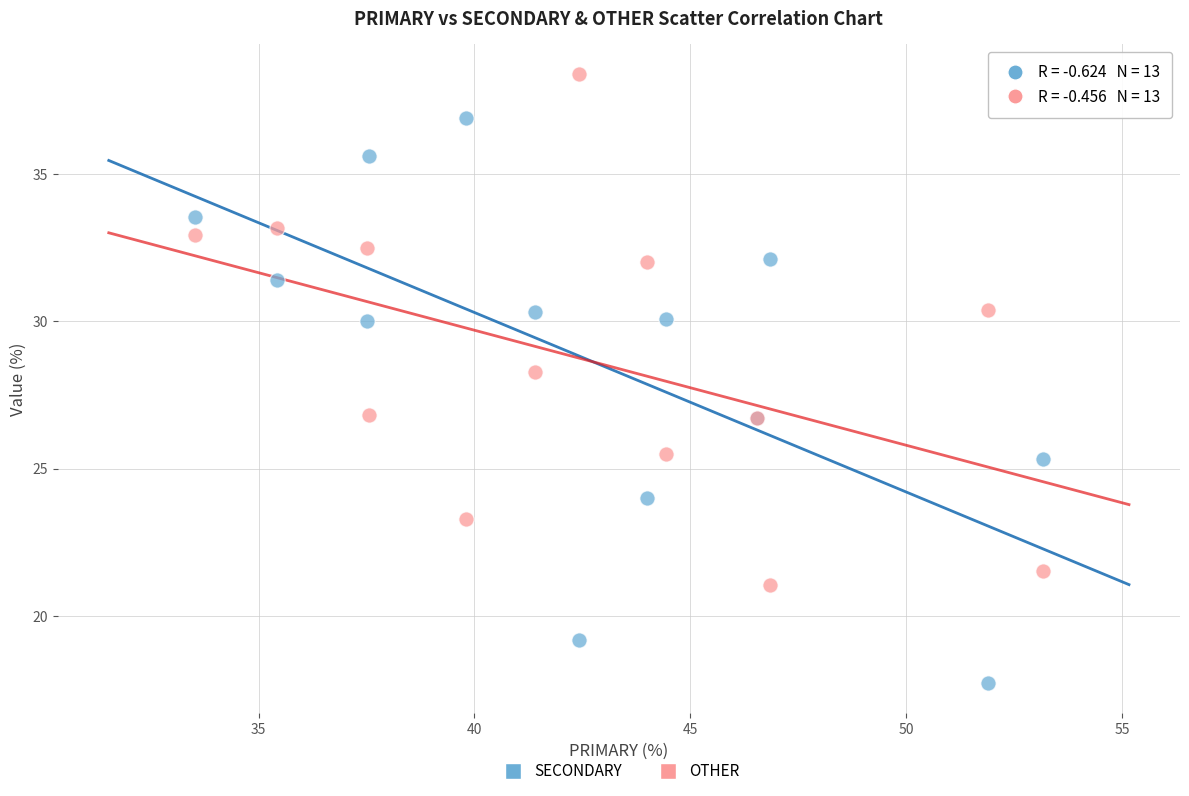

What are all the series names shown in the legend?

SECONDARY, OTHER